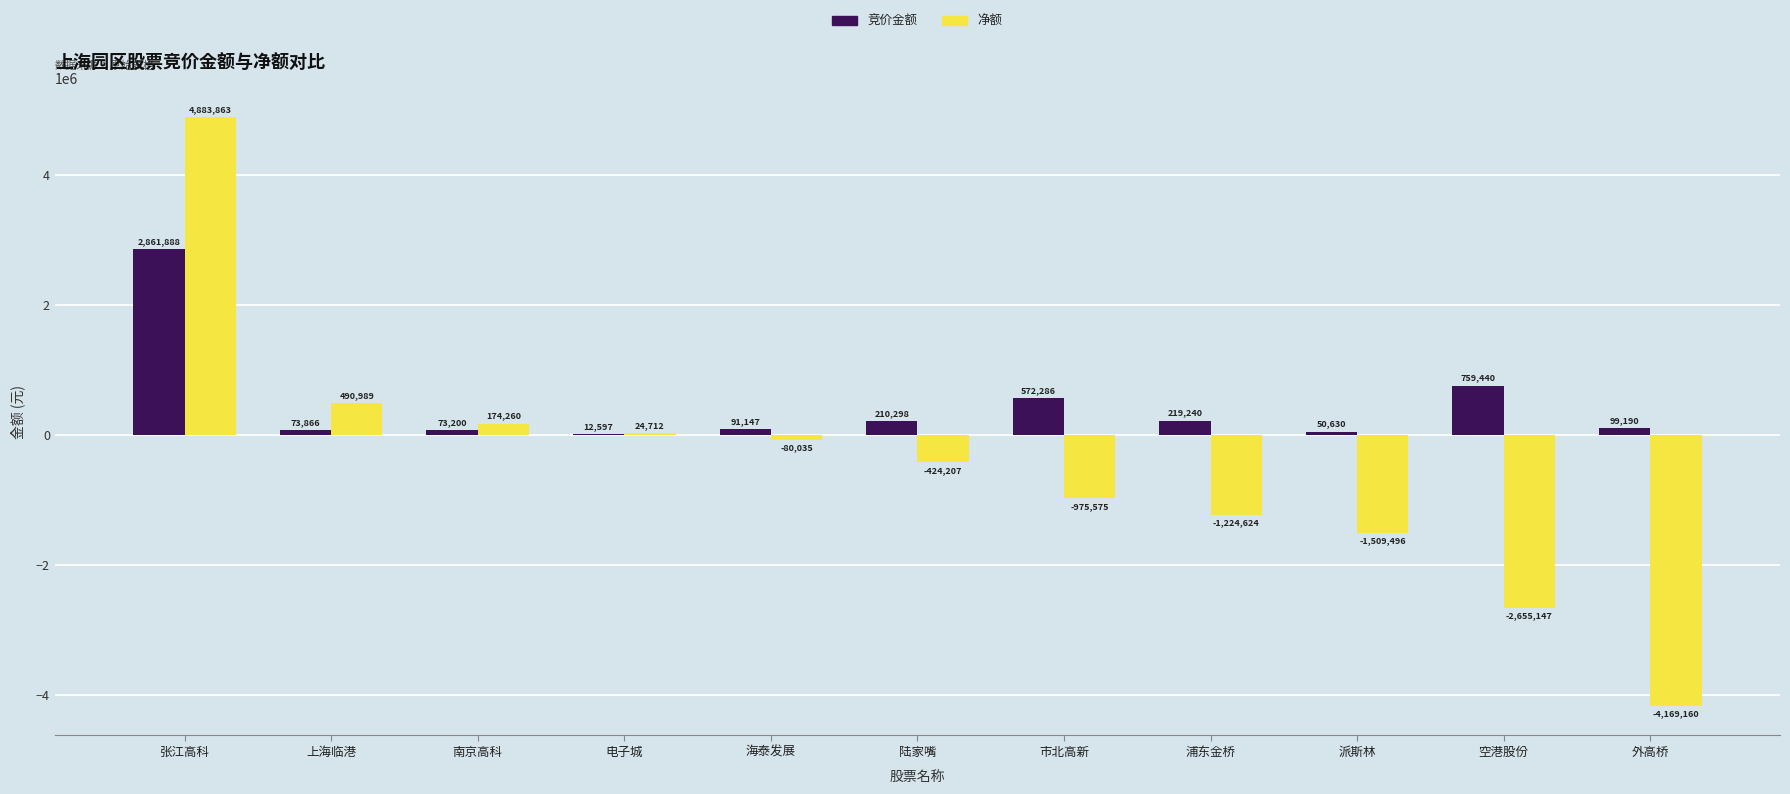

How many groups of bars are there?

11